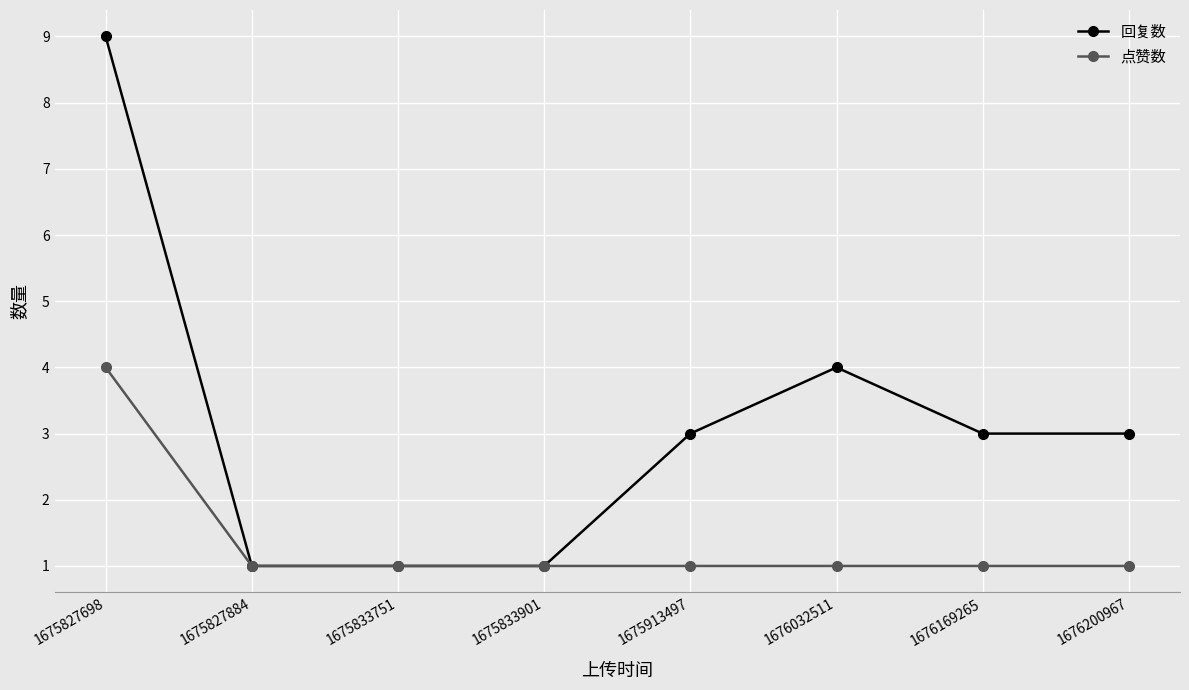

Count the 回复数 values in the range 1 to 4.

7